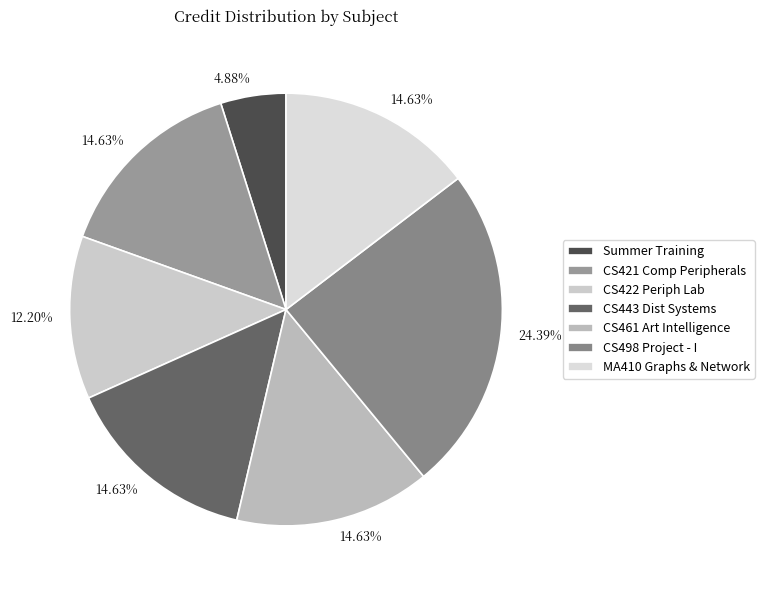

How many slices are in this pie chart?

7